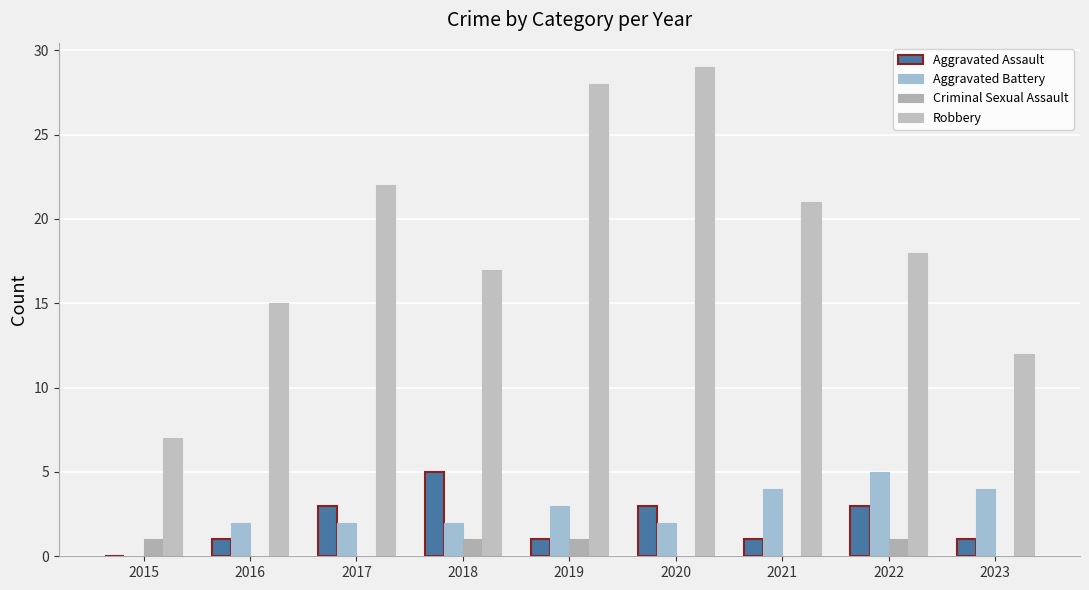

Reading left to right, what are all the values shown in this chart?

Aggravated Assault: 0	1	3	5	1	3	1	3	1
Aggravated Battery: 0	2	2	2	3	2	4	5	4
Criminal Sexual Assault: 1	0	0	1	1	0	0	1	0
Robbery: 7	15	22	17	28	29	21	18	12